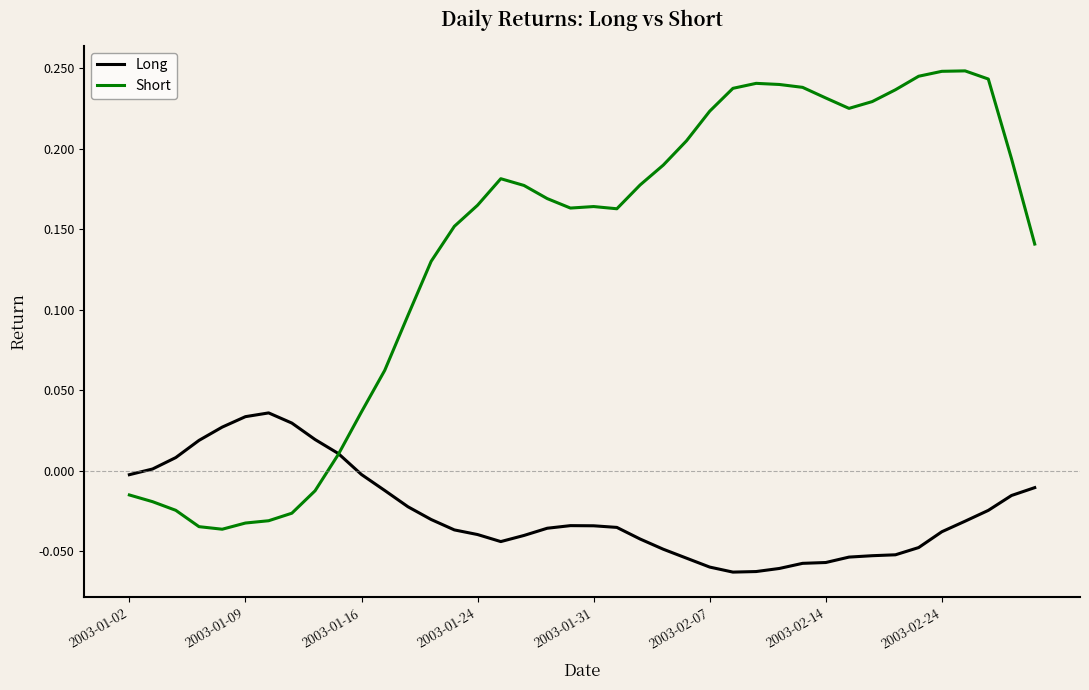

Which series has the largest range (max minus min)?

Short